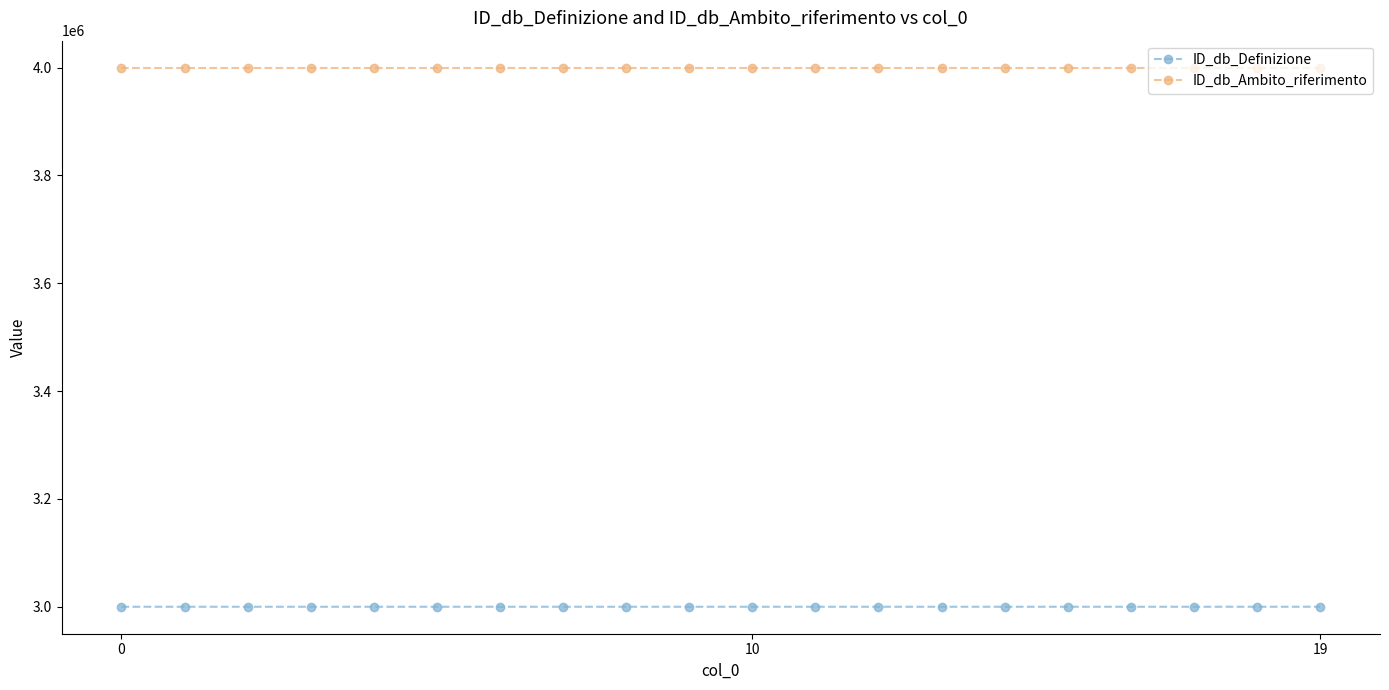

True or false: ID_db_Ambito_riferimento and ID_db_Definizione cross at least once.

False